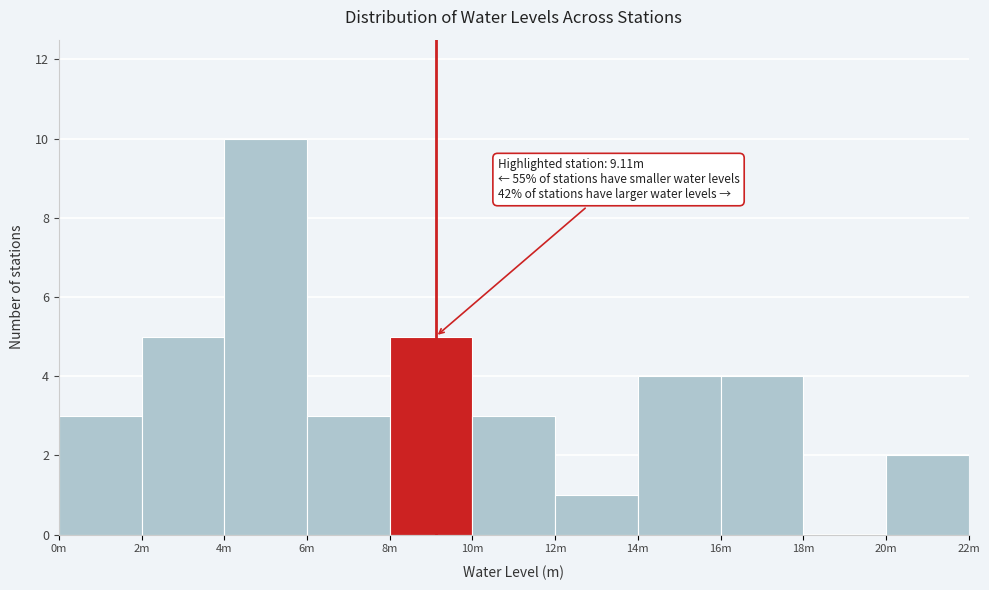

Reading left to right, transcribe all the data shown in this chart.

0m=3	2m=5	4m=10	6m=3	8m=5	10m=3	12m=1	14m=4	16m=4	18m=0	20m=2